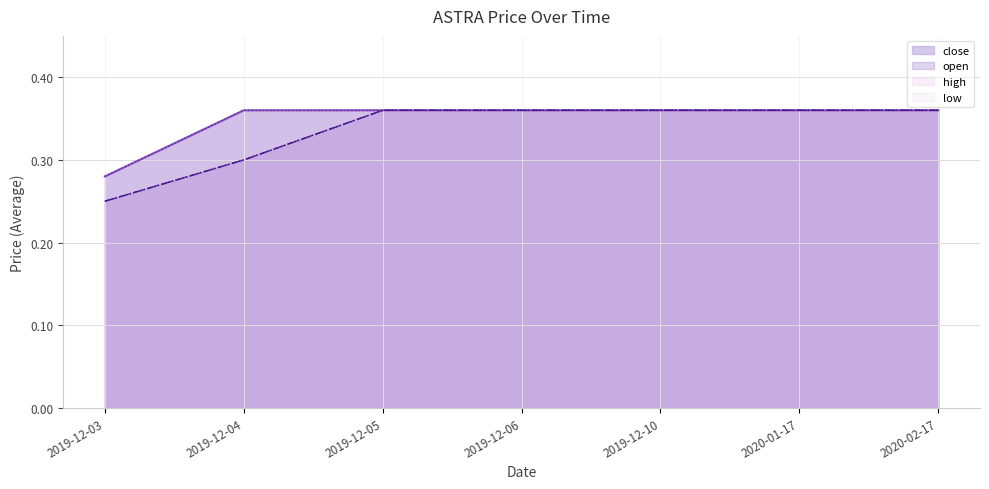

The value of close at 2020-02-17 is 0.6. True or false?

False